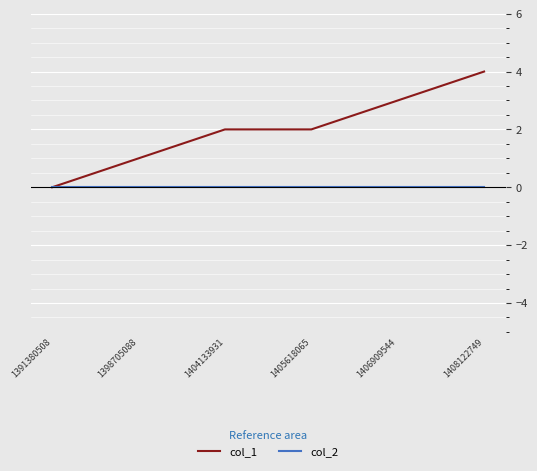

Which series changed the most between 1404133931 and 1408122749?

col_1